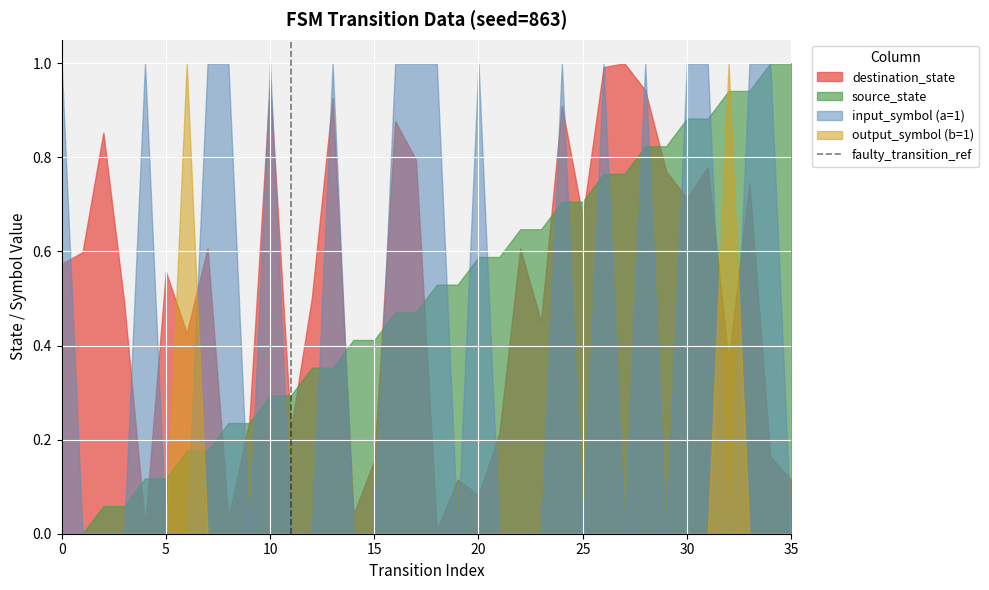

What is the total value across all series at 30?

2.6